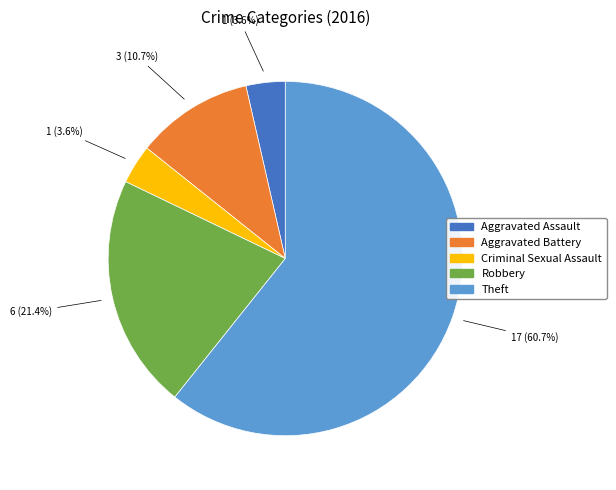

Which category has the biggest portion of the pie?

Theft